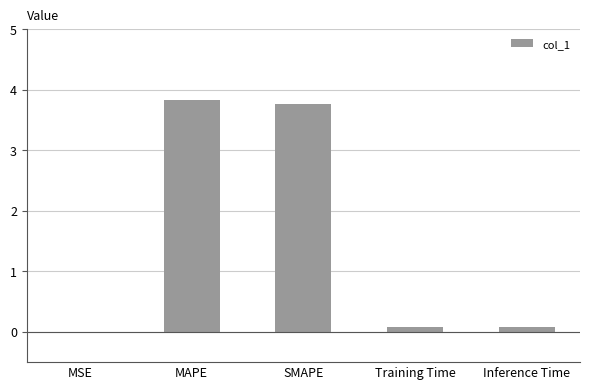

What is the sum of the values at MAPE and SMAPE?

7.6